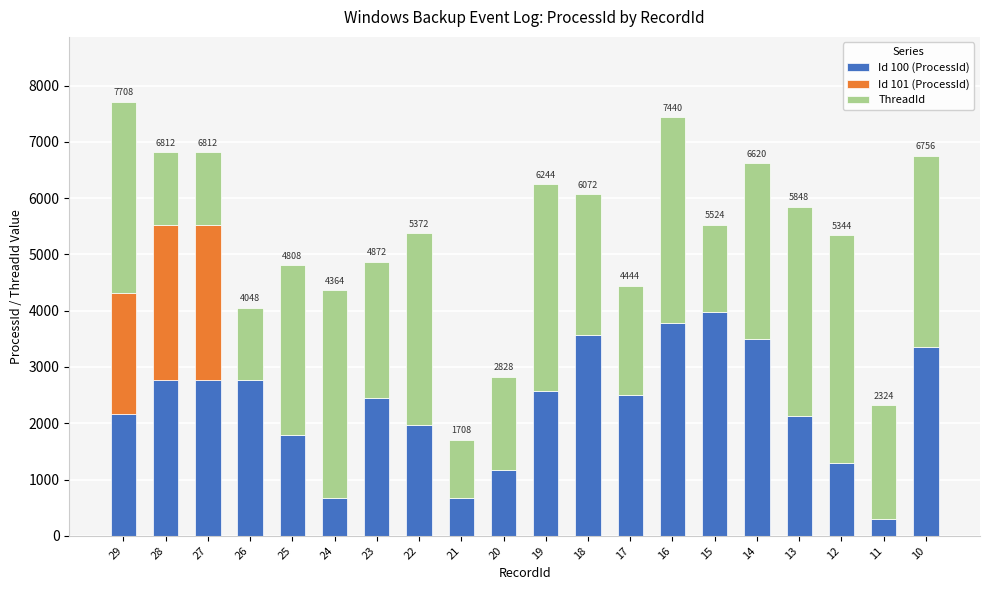

At which category is the sum across all series the highest?

29